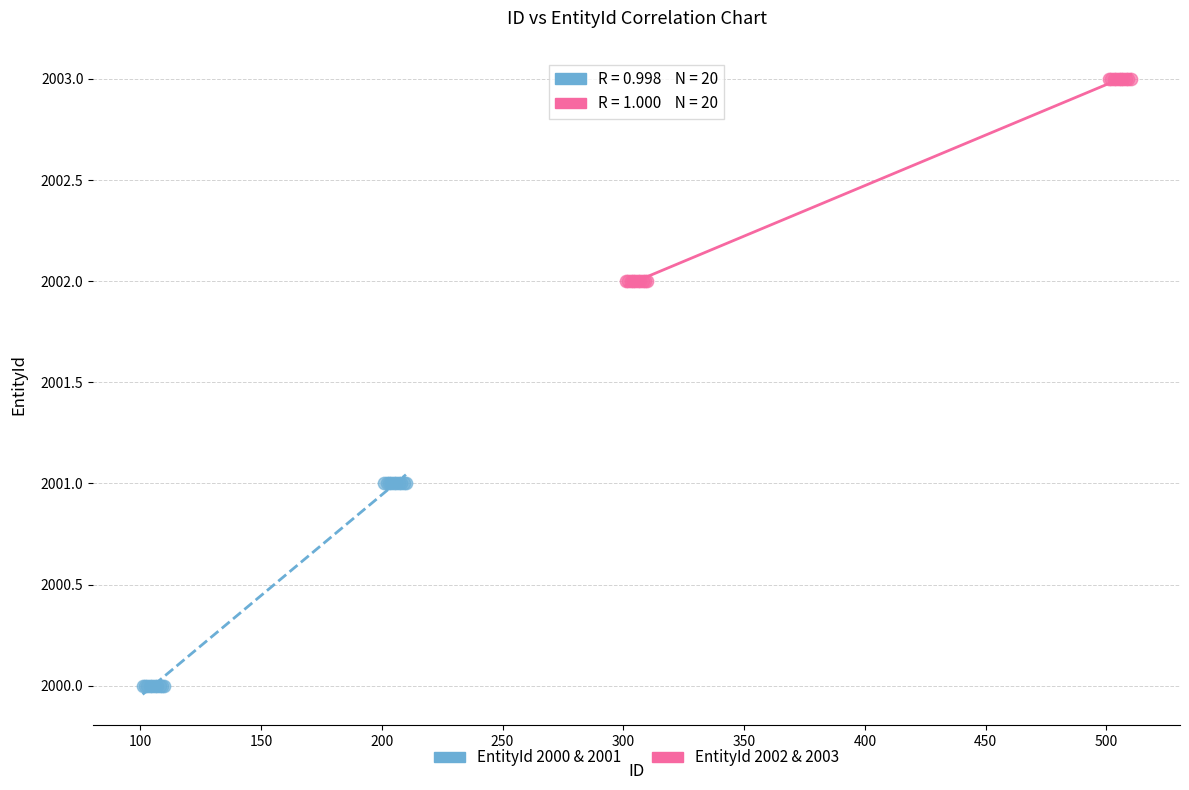

Which series contains the highest Y value?

EntityId 2002 & 2003